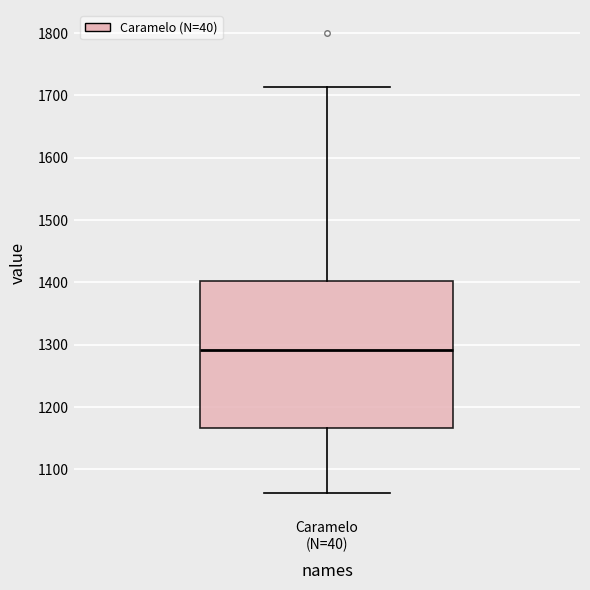

Read this box plot against the y-axis: the position of the median line, the range covered by the box, and the ends of both whiskers. The values are not printed on the chart, so give them approximately, as read against the axis.

median 1290, box 1170 to 1400, whiskers 1060 to 1710